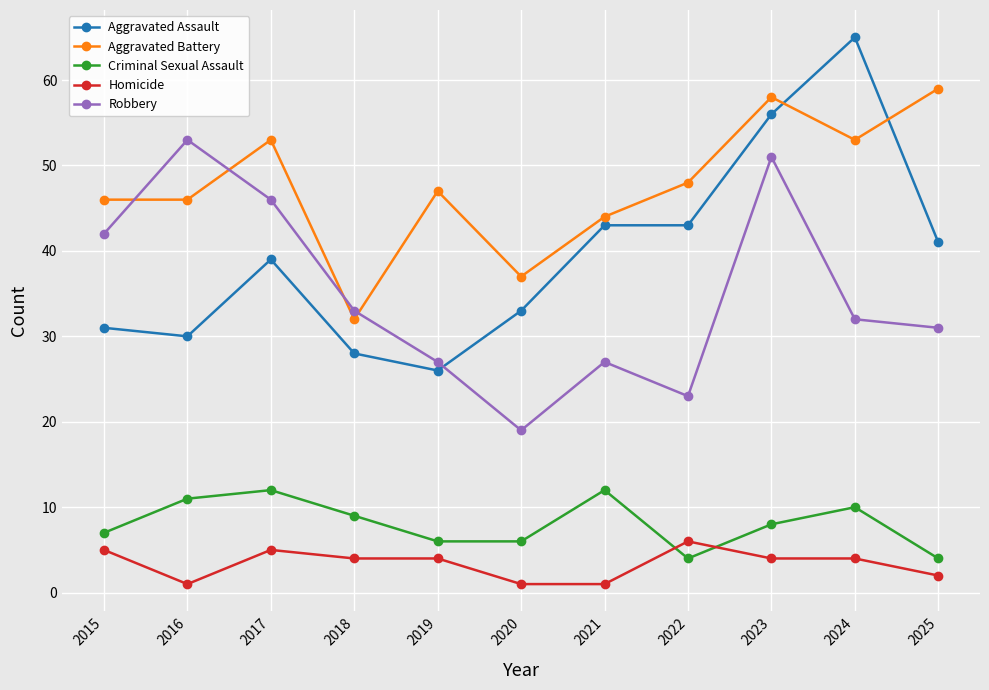

At which category does Homicide reach its first local valley?

2016